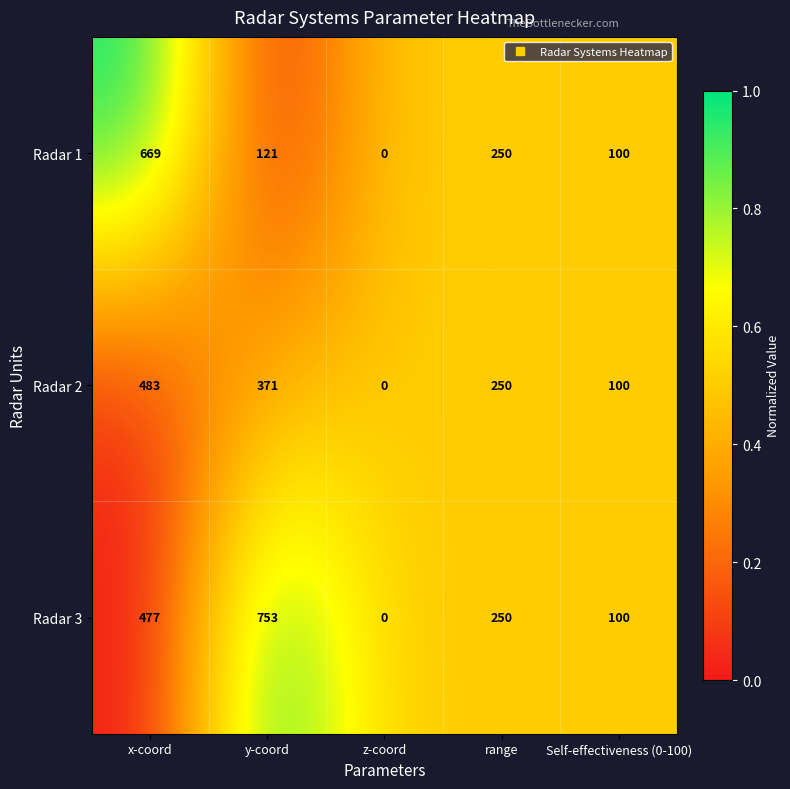

True or false: Radar 2 has a value of 447 at range.

False